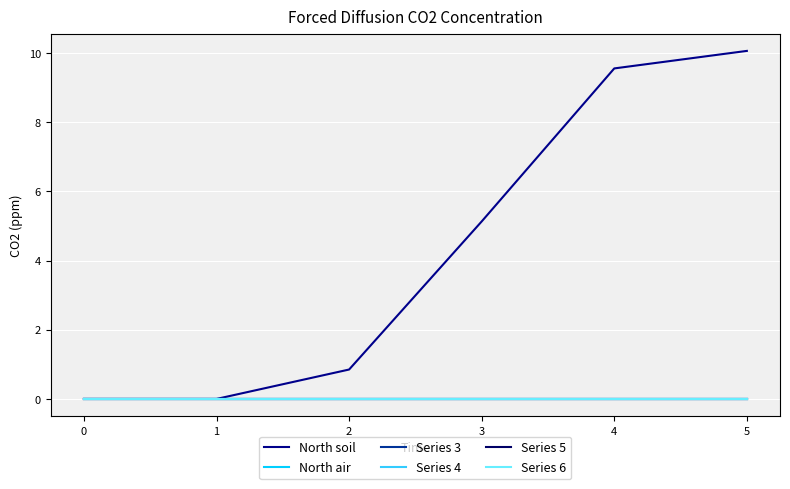

Is this an area chart (filled region under the line)?

No